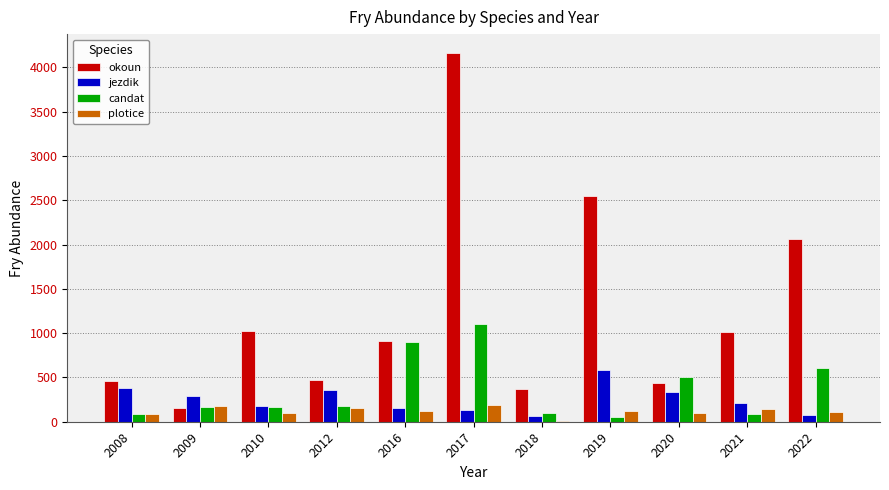

At which label does candat reach its peak?

2017